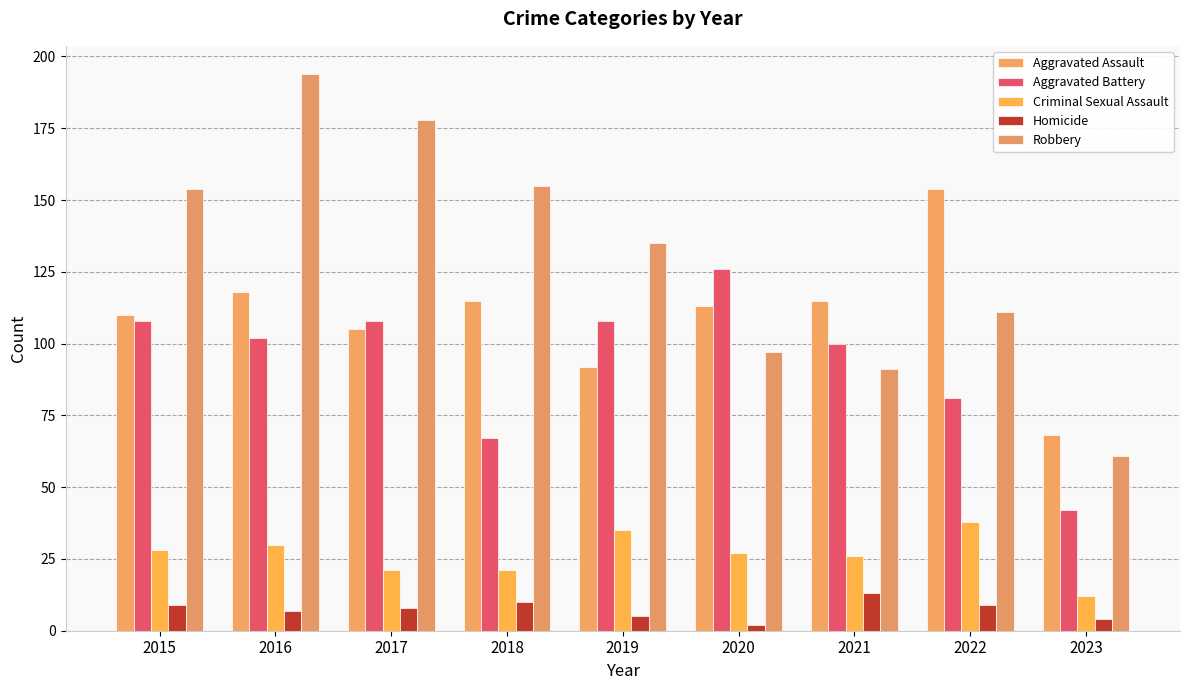

What is the greatest value displayed?

194